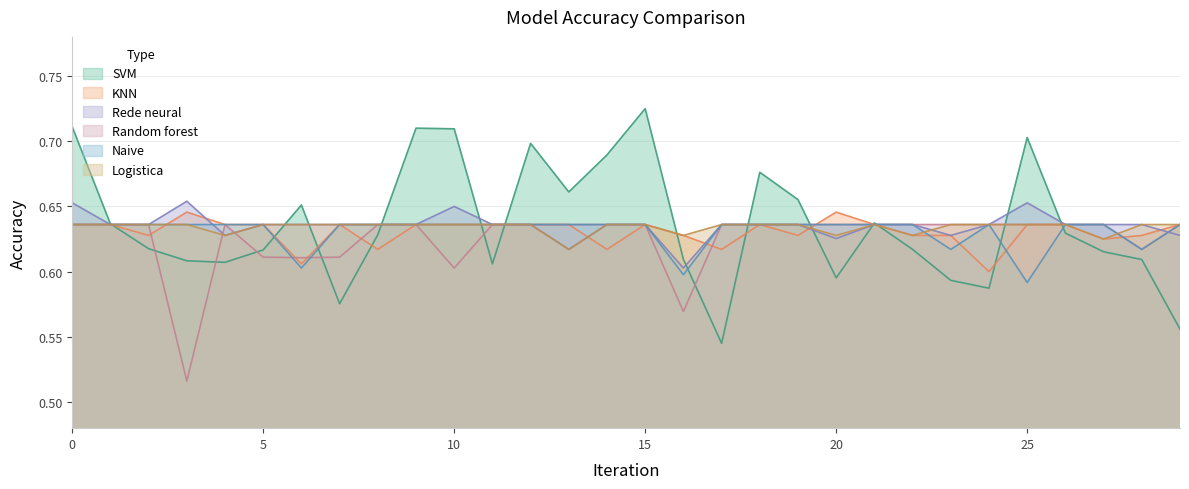

At which label is Naive closest to 0?

25